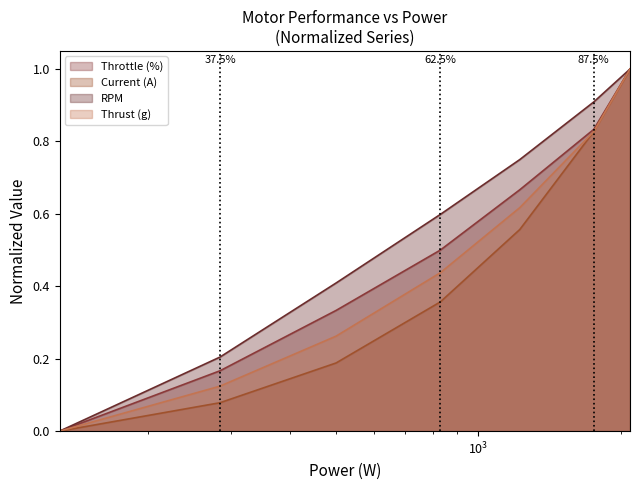

Reading left to right, transcribe all the data shown in this chart.

Throttle (%): 0.0	0.2	0.3	0.5	0.7	0.8	1.0
Current (A): 0.0	0.1	0.2	0.4	0.6	0.8	1.0
RPM: 0.0	0.2	0.4	0.6	0.8	0.9	1.0
Thrust (g): 0.0	0.1	0.3	0.4	0.6	0.8	1.0